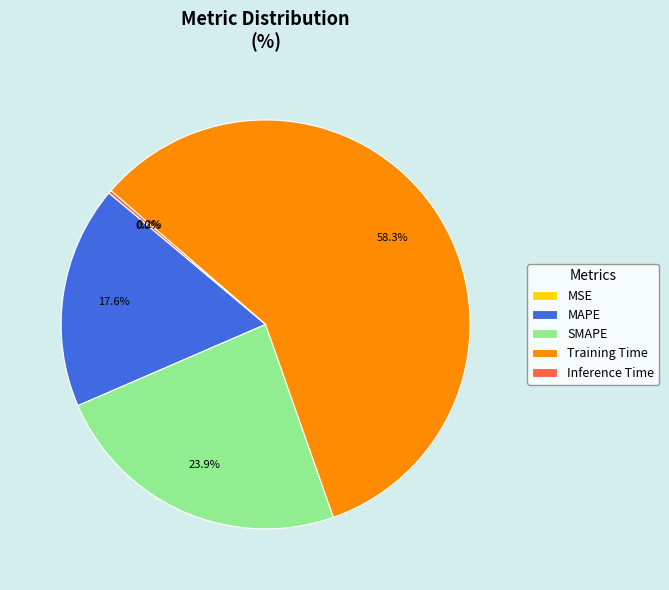

Between Training Time and MAPE, which is larger?

Training Time